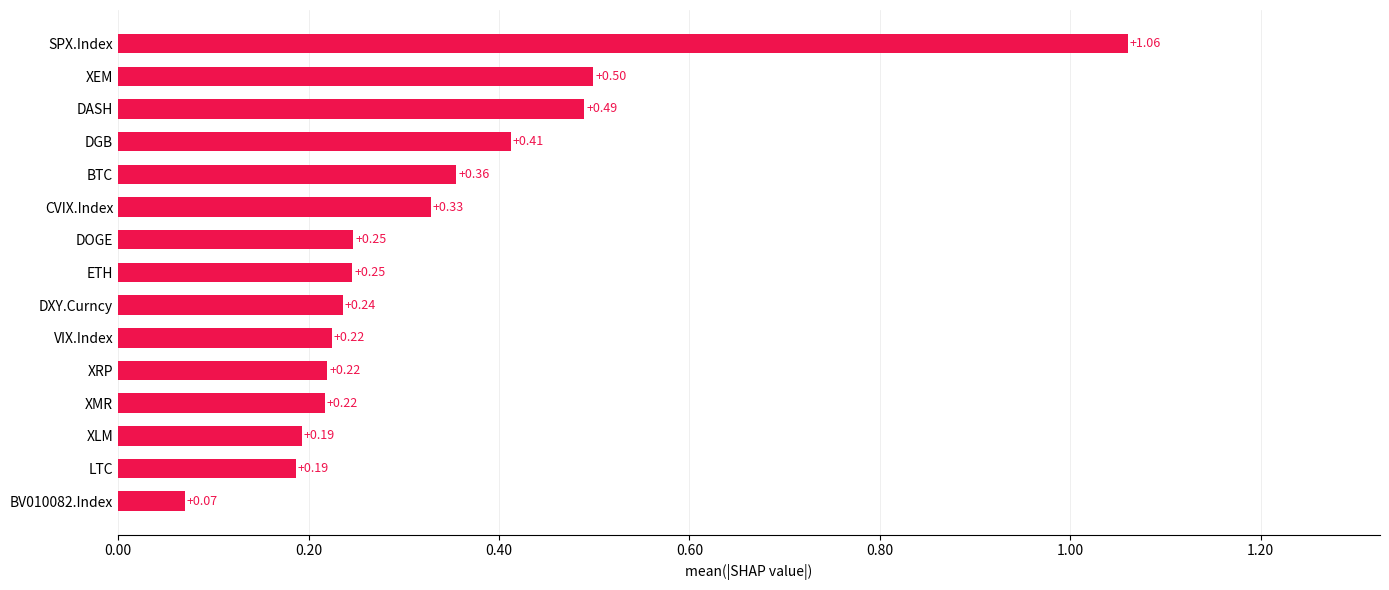

At which category does the chart reach its peak across all series?

SPX.Index